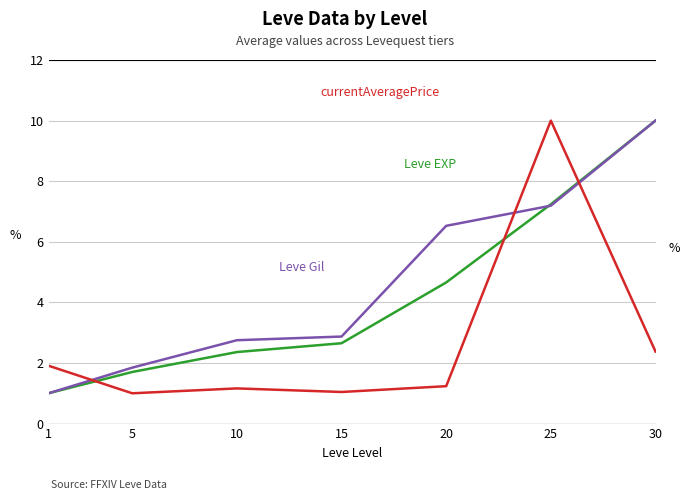

Reading left to right, what are all the values shown in this chart?

Leve EXP: 1.0	1.7	2.4	2.7	4.7	7.2	10.0
Leve Gil: 1.0	1.8	2.8	2.9	6.5	7.2	10.0
currentAveragePrice: 1.9	1.0	1.2	1.0	1.2	10.0	2.4